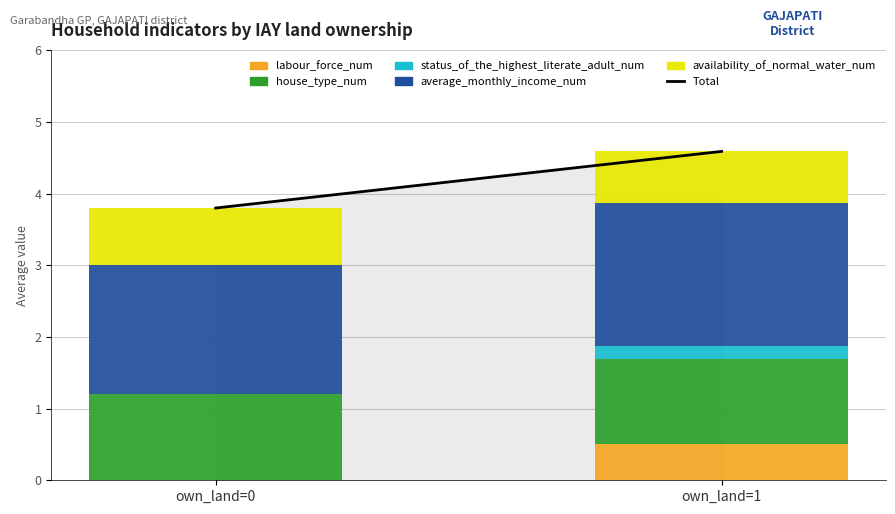

At which category is the sum across all series the highest?

own_land=1